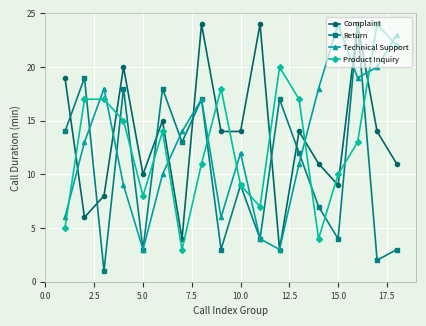

After their last crossing, which series has the higher values: Return or Complaint?

Complaint